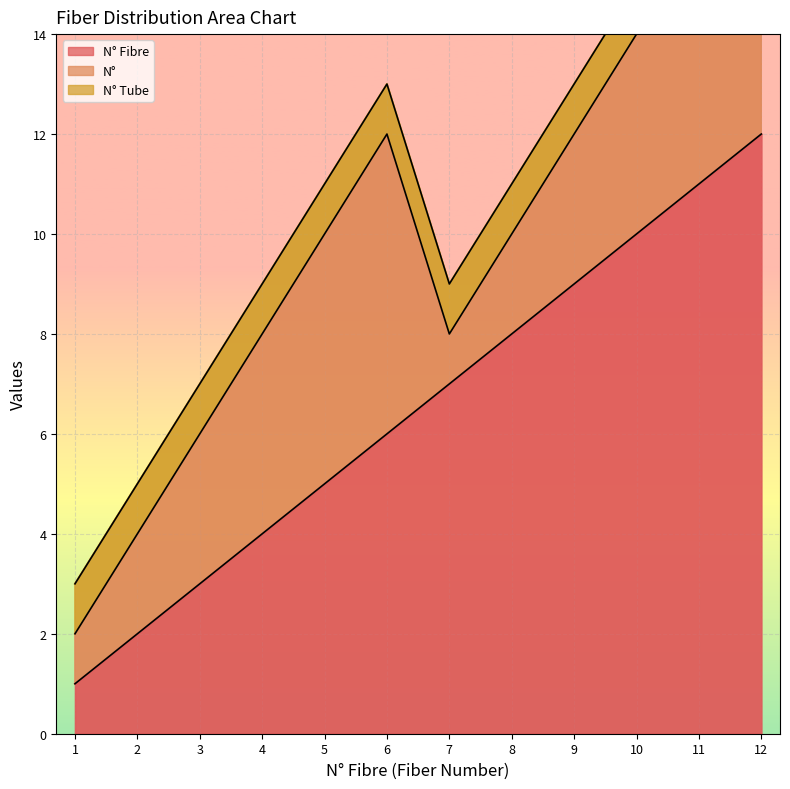

How many values in the N° Fibre series are below 7?

6